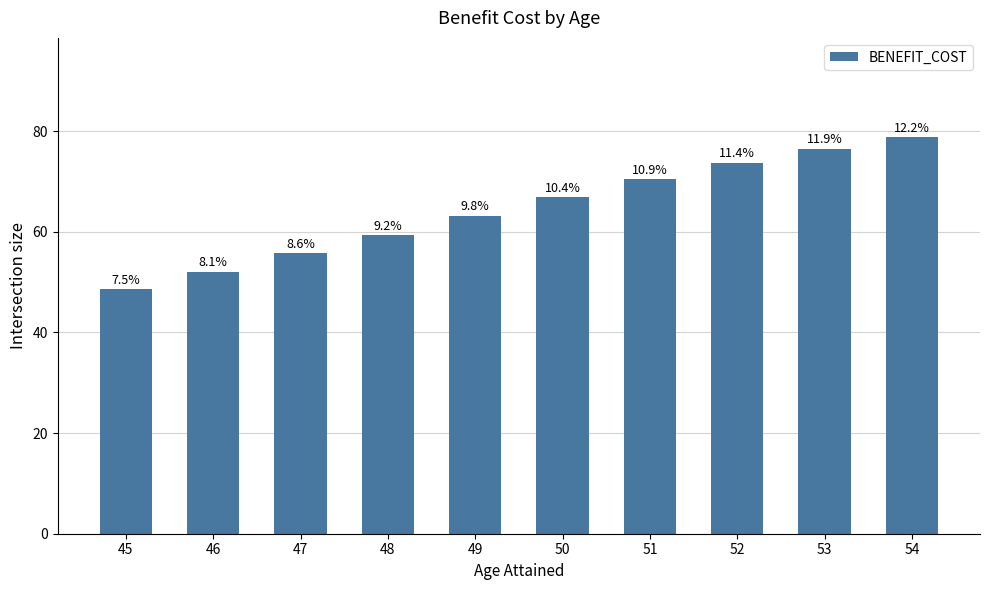

What is the difference between the maximum and minimum values?

30.2